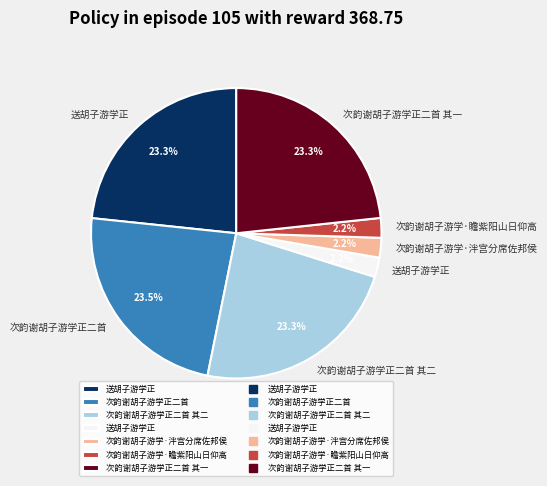

Does any single category account for the majority?

No